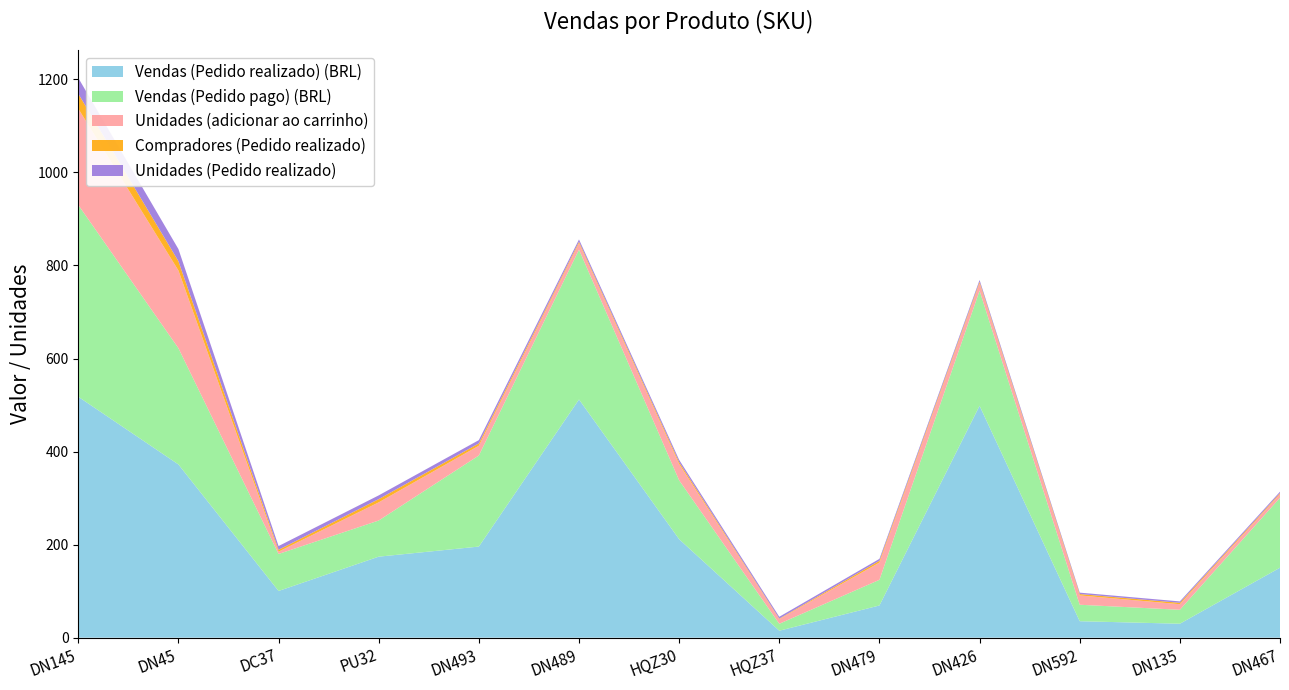

Reading left to right, what are all the values shown in this chart?

Vendas (Pedido realizado) (BRL): 517.8	372.3	100.4	174.1	195.8	511.9	211.6	14.9	69.2	498.4	35.4	30.0	150.4
Vendas (Pedido pago) (BRL): 412.2	249.9	79.5	77.7	195.8	322.0	126.6	14.9	55.2	247.4	35.4	30.0	150.4
Unidades (adicionar ao carrinho): 207.0	167.0	5.0	39.0	21.0	14.0	35.0	10.0	37.0	16.0	20.0	12.0	8.0
Compradores (Pedido realizado): 32.0	20.0	4.0	7.0	5.0	3.0	4.0	1.0	4.0	3.0	3.0	3.0	2.0
Unidades (Pedido realizado): 34.0	26.0	8.0	8.0	7.0	5.0	5.0	4.0	4.0	4.0	3.0	3.0	3.0